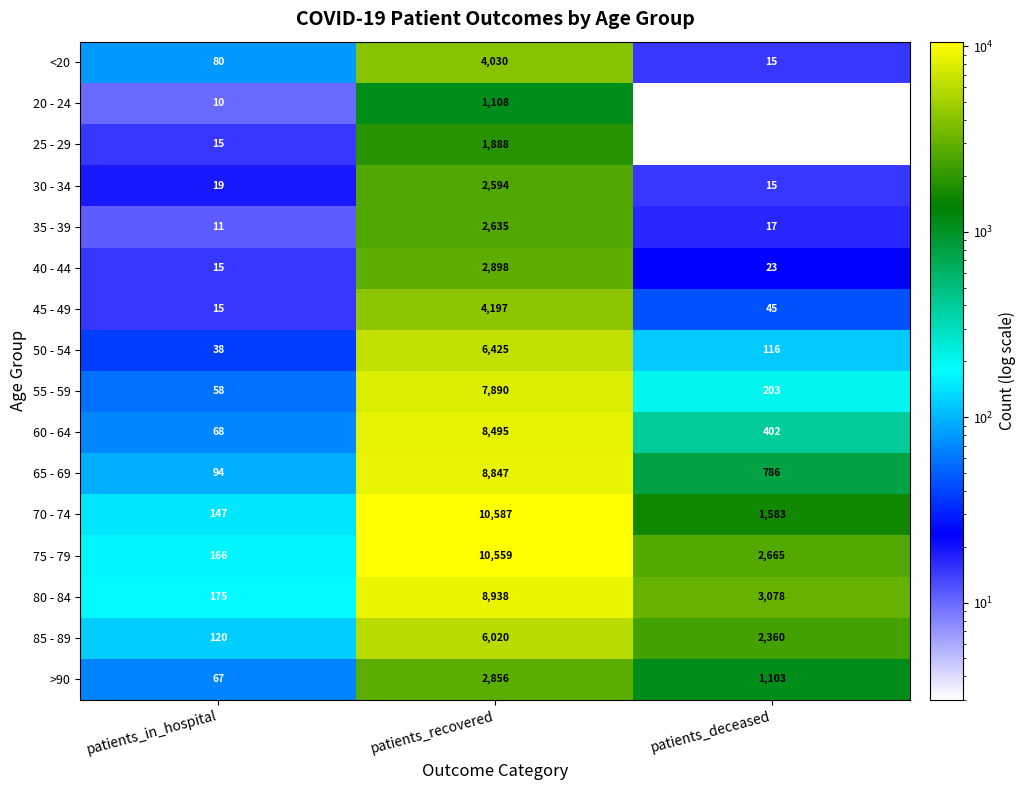

Which category has the lowest value in the 75 - 79 series?

patients_in_hospital